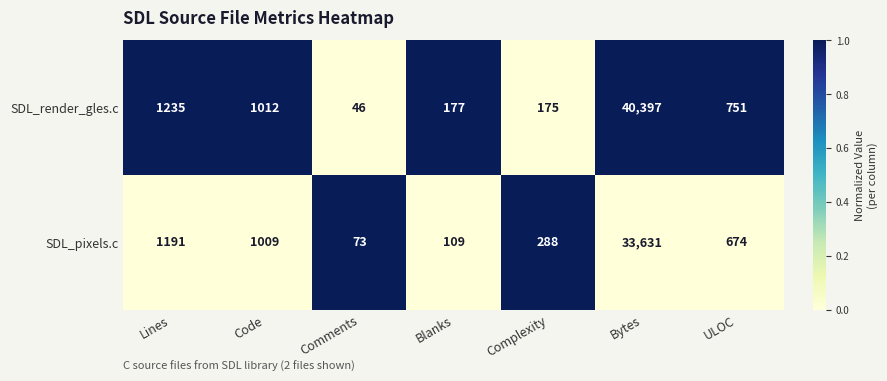

Where is SDL_render_gles.c nearest to the value 20221?

Lines